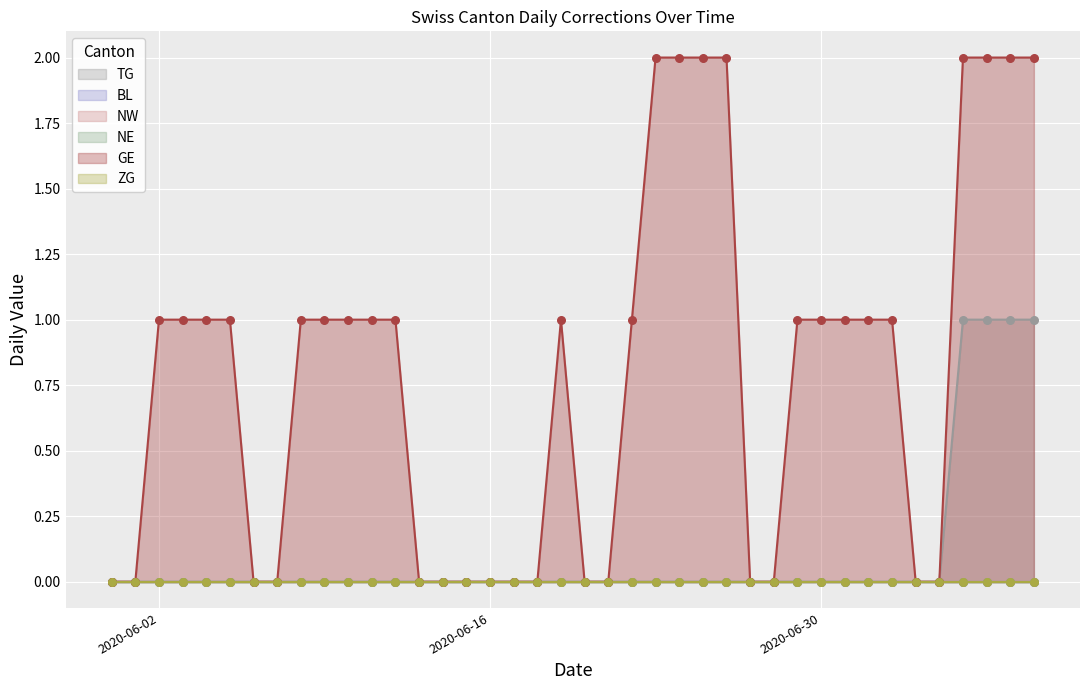

Is the value of ZG at 2020-06-16 greater than the value of NE at 2020-06-02?

No